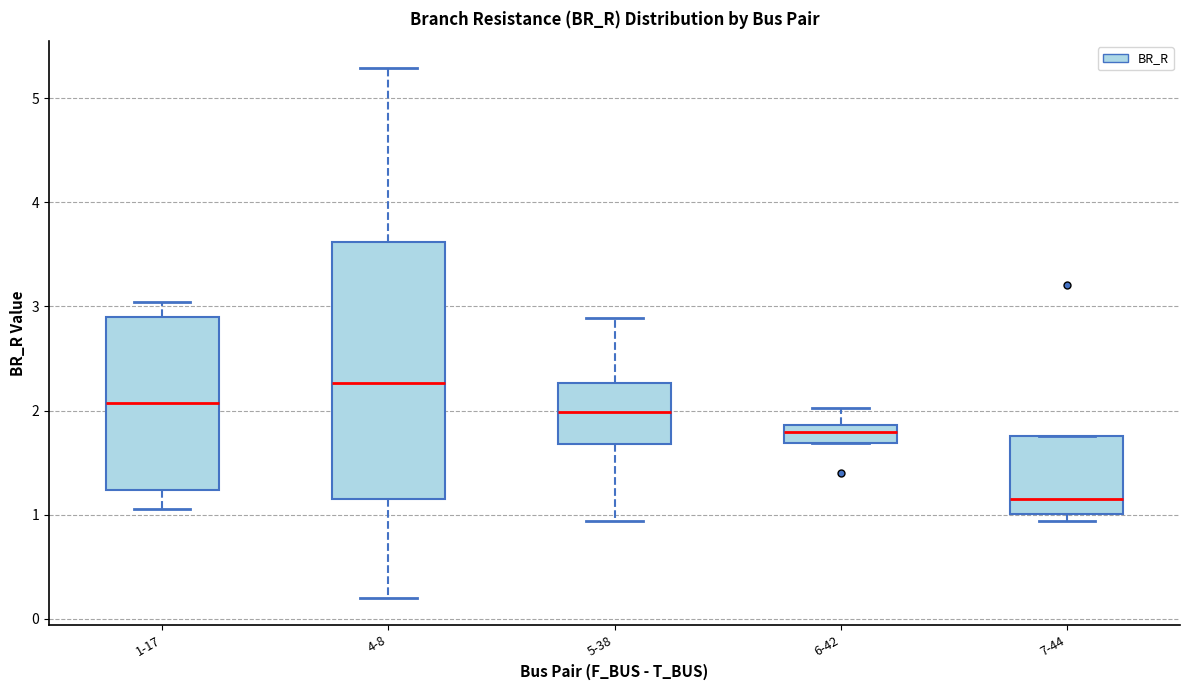

Which box has the highest median line?

4-8